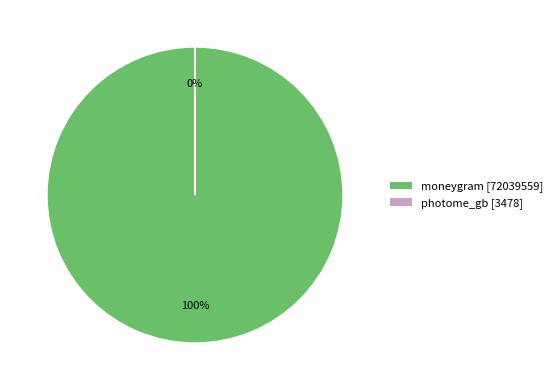

How many segments does this pie chart have?

2